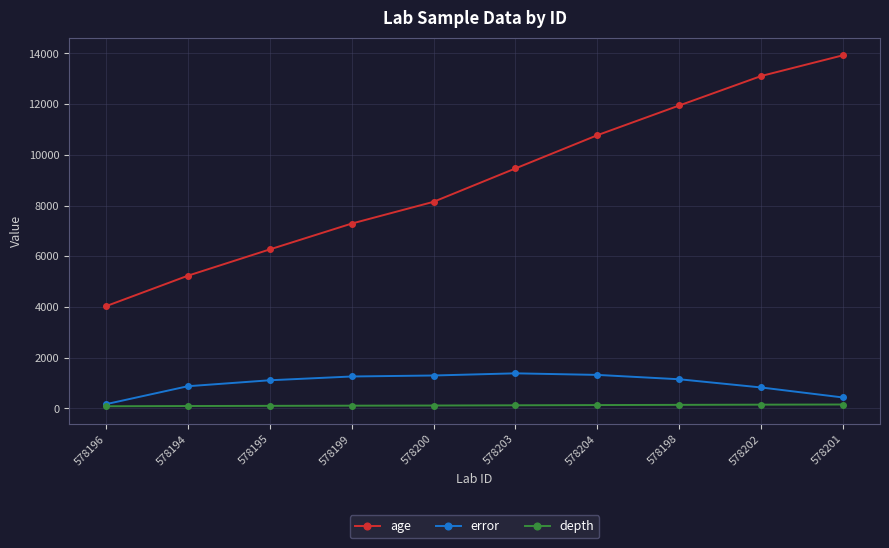

True or false: error has more than 2 interior local peaks.

False